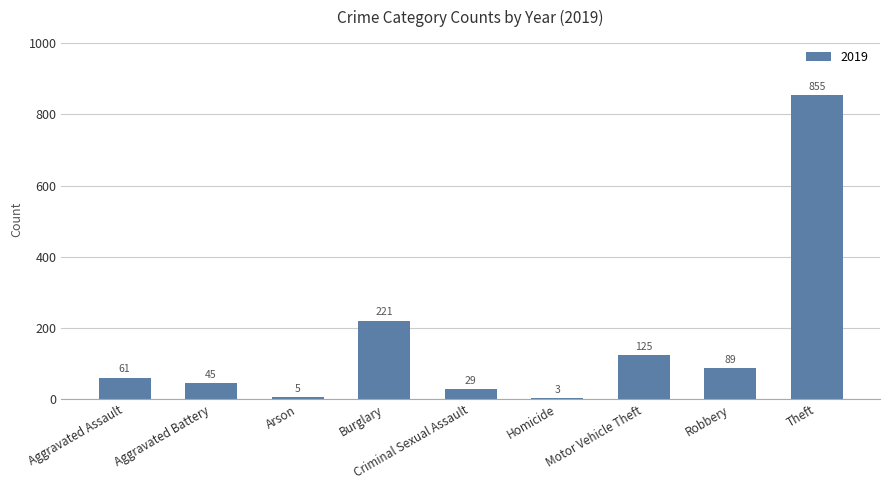

What is the sum of all values?

1433